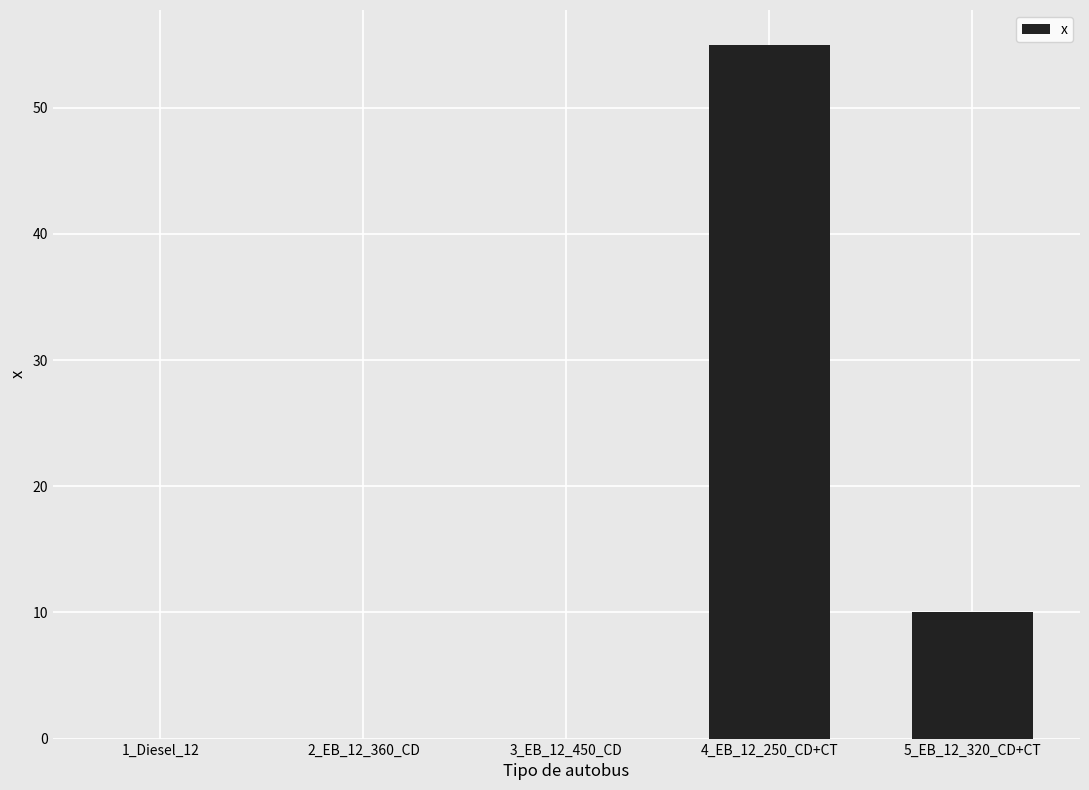

Reading right to left, list all the values displayed in this chart.

5_EB_12_320_CD+CT=10	4_EB_12_250_CD+CT=55	3_EB_12_450_CD=0	2_EB_12_360_CD=0	1_Diesel_12=0